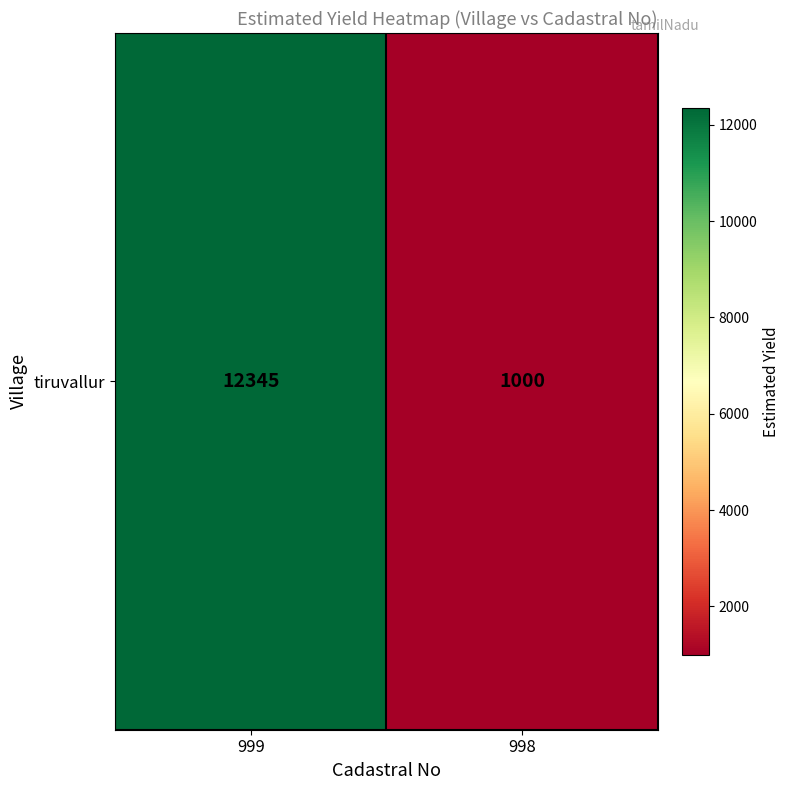

Which category has the highest value across all series?

999